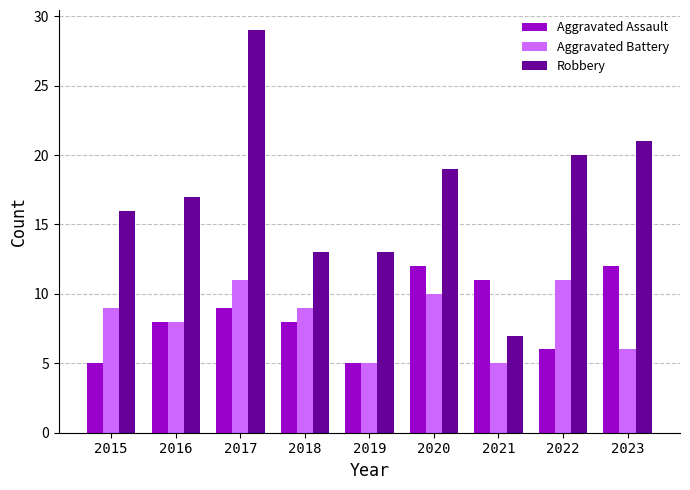

Which series has the largest total across all categories?

Robbery